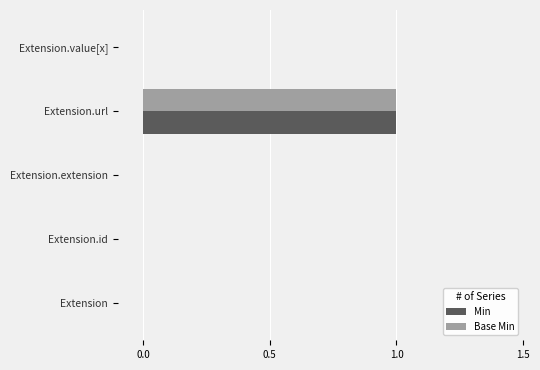

How many series are shown in this chart?

2